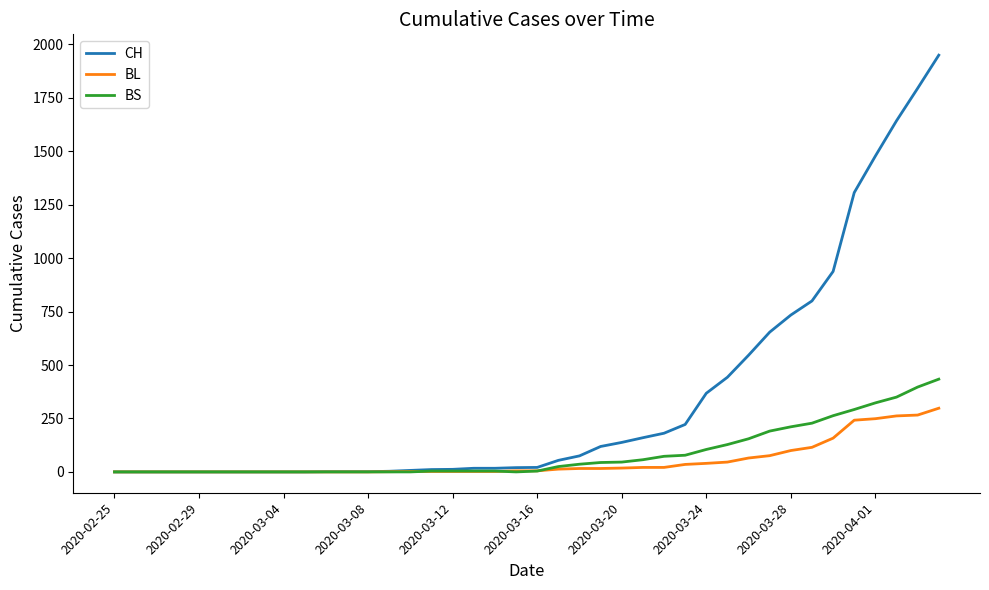

What is the maximum value for BL?

298